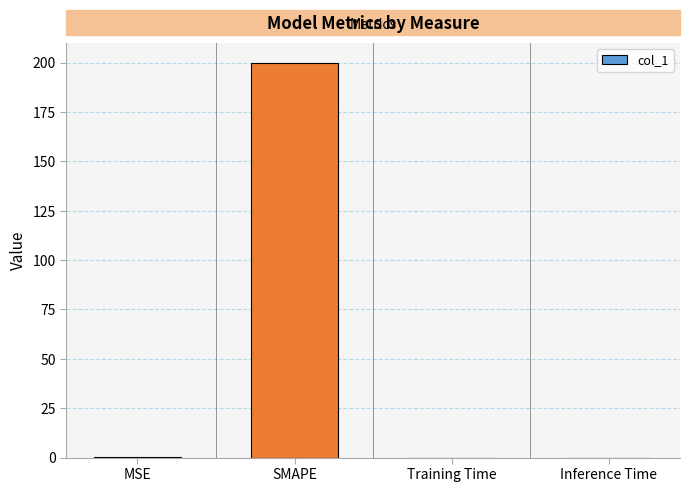

Between SMAPE and Inference Time, which is larger?

SMAPE